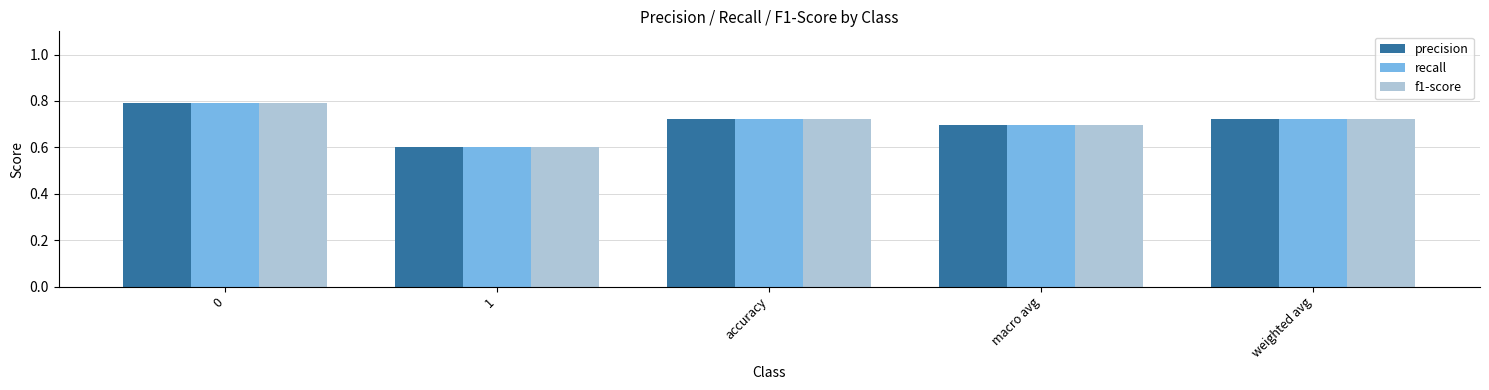

What is the sum of all recall values?

3.5